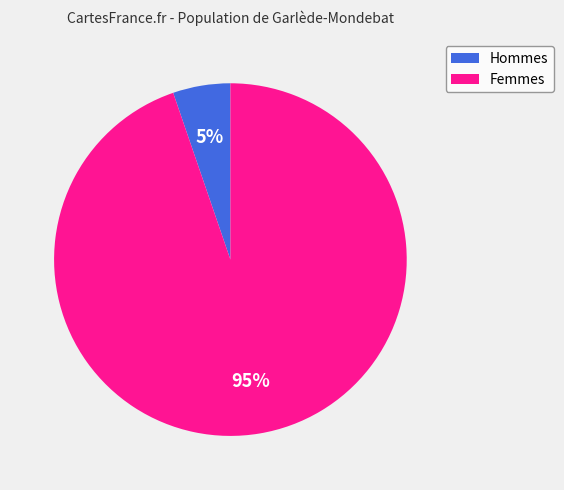

To the nearest percent, what is the average slice percentage?

50%